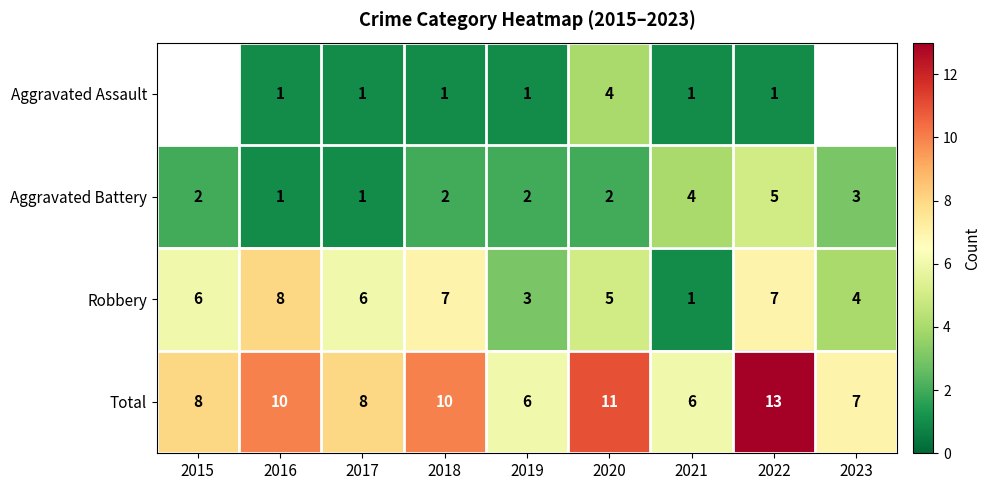

Is the value of Total at 2021 greater than the value of Aggravated Battery at 2017?

Yes